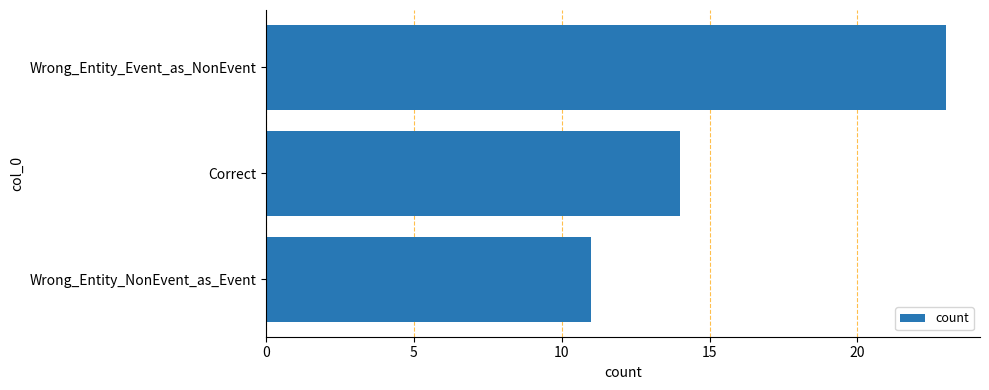

What is the change in value from Wrong_Entity_Event_as_NonEvent to Correct?

-9